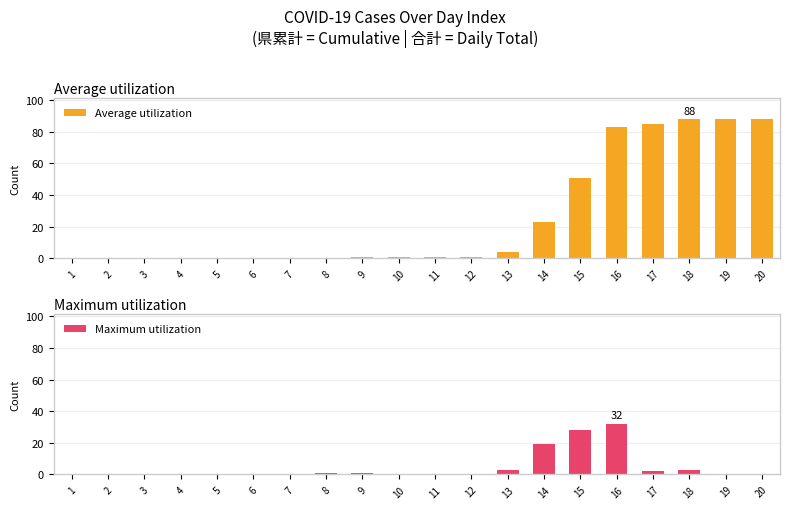

How many categories are shown in the chart?

20